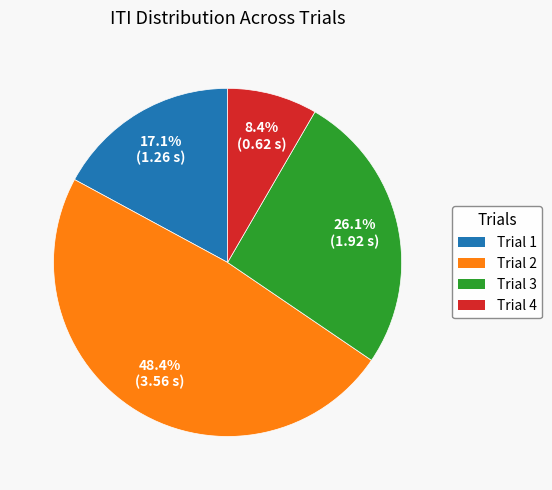

Which category has the smallest portion of the pie?

Trial 4